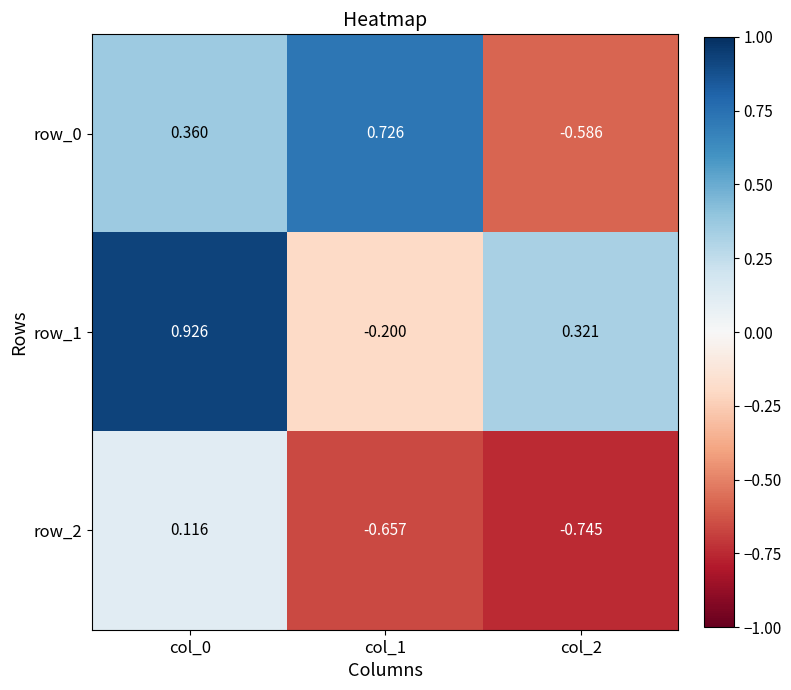

Is the value of row_2 at col_1 greater than the value of row_0 at col_2?

No